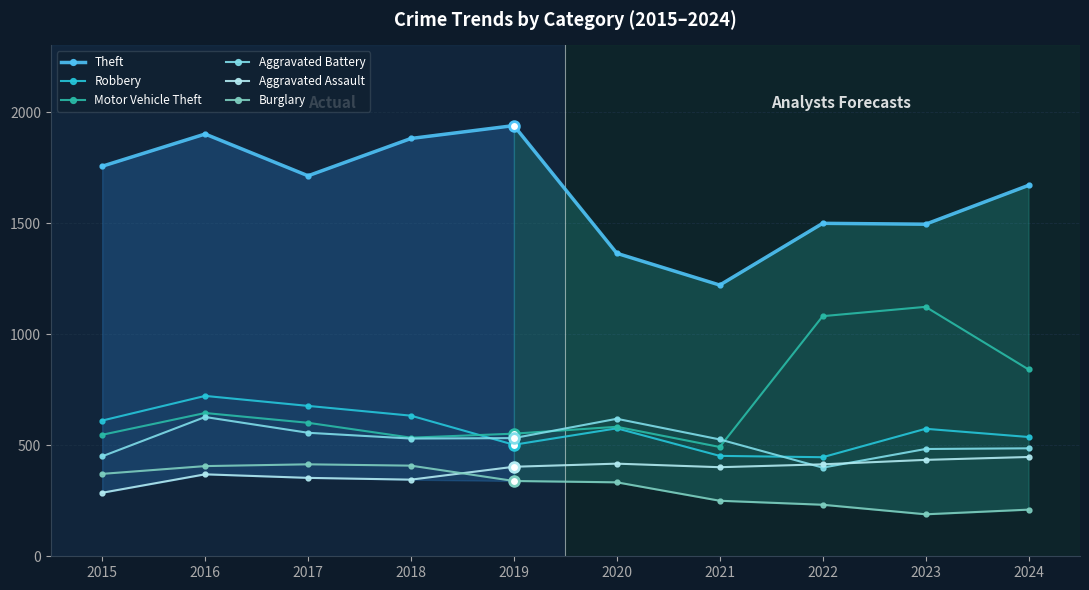

What is the difference between the Aggravated Battery values at 2018 and 2021?

4